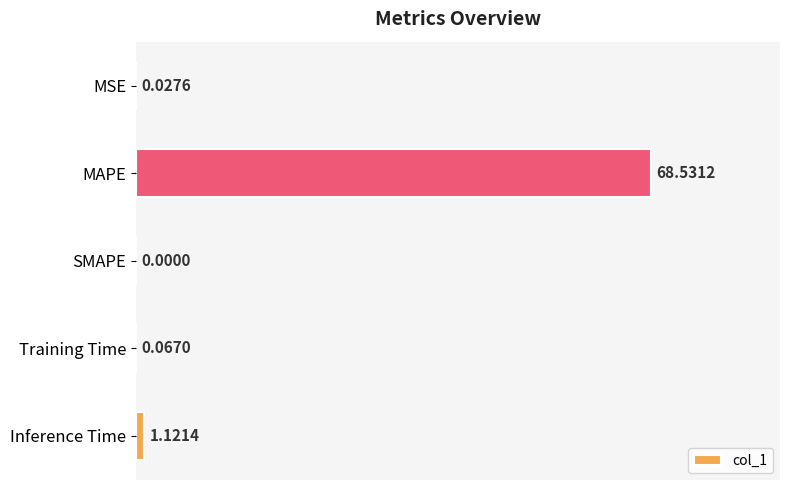

What is the greatest value displayed?

68.5